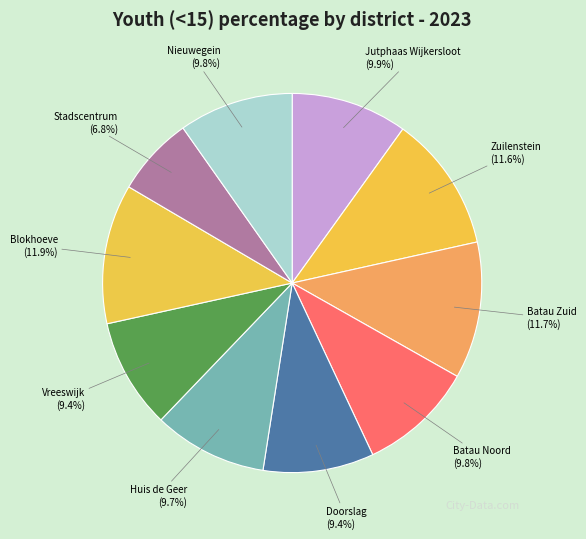

How many slices are in this pie chart?

10